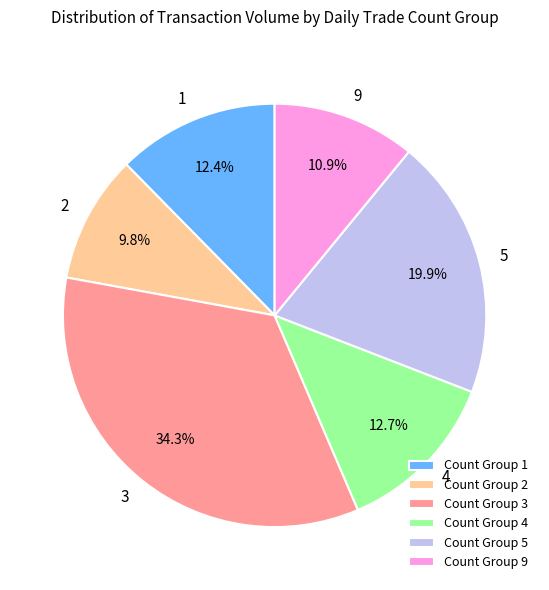

Does Count Group 4 account for over 50% of the chart?

No